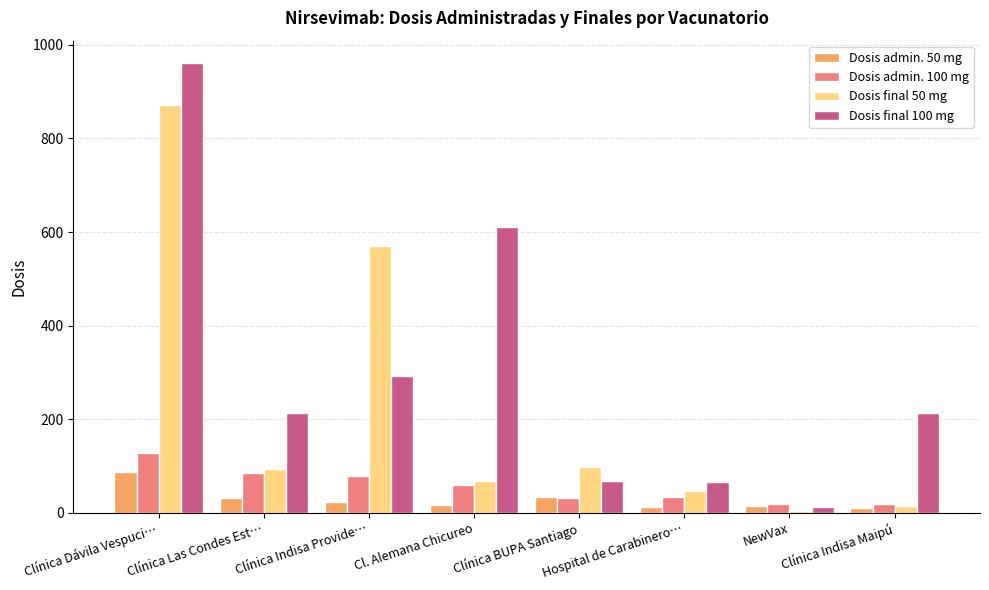

What is the total value across all series at Clínica Indisa Provide…?

964